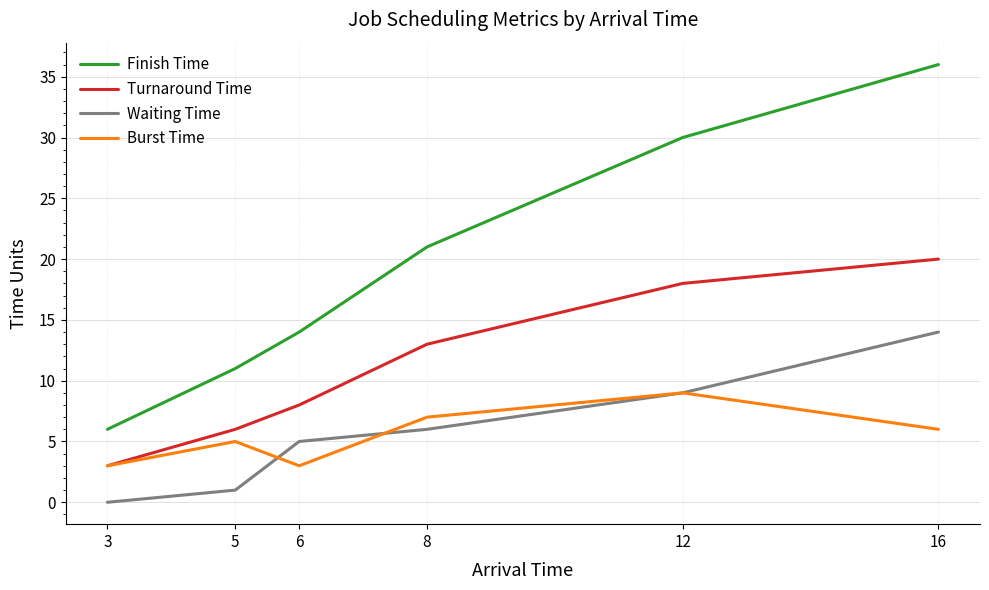

Does the chart have visible grid lines?

Yes